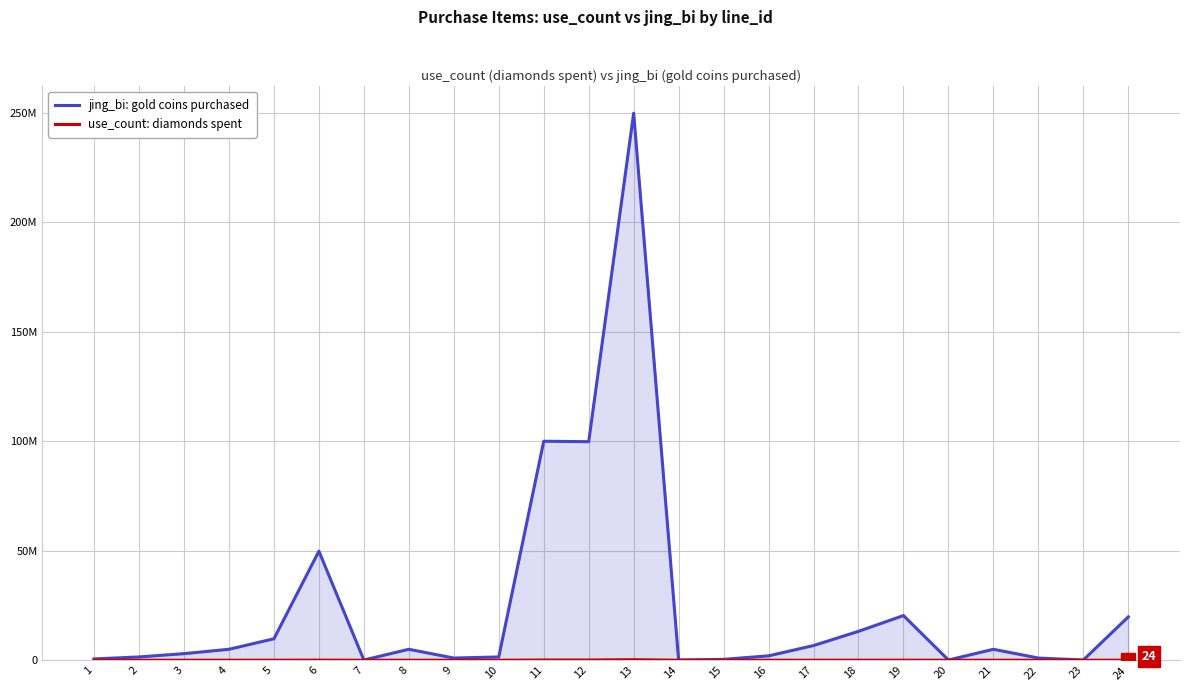

What is the difference between the maximum and minimum values in the use_count: diamonds spent series?

249700